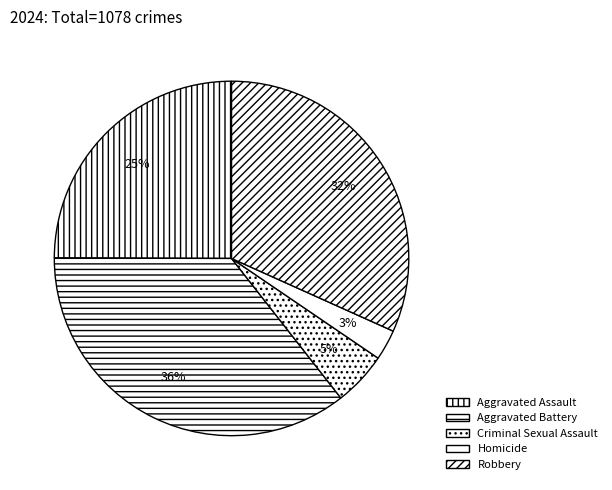

Is there a majority slice in this chart?

No